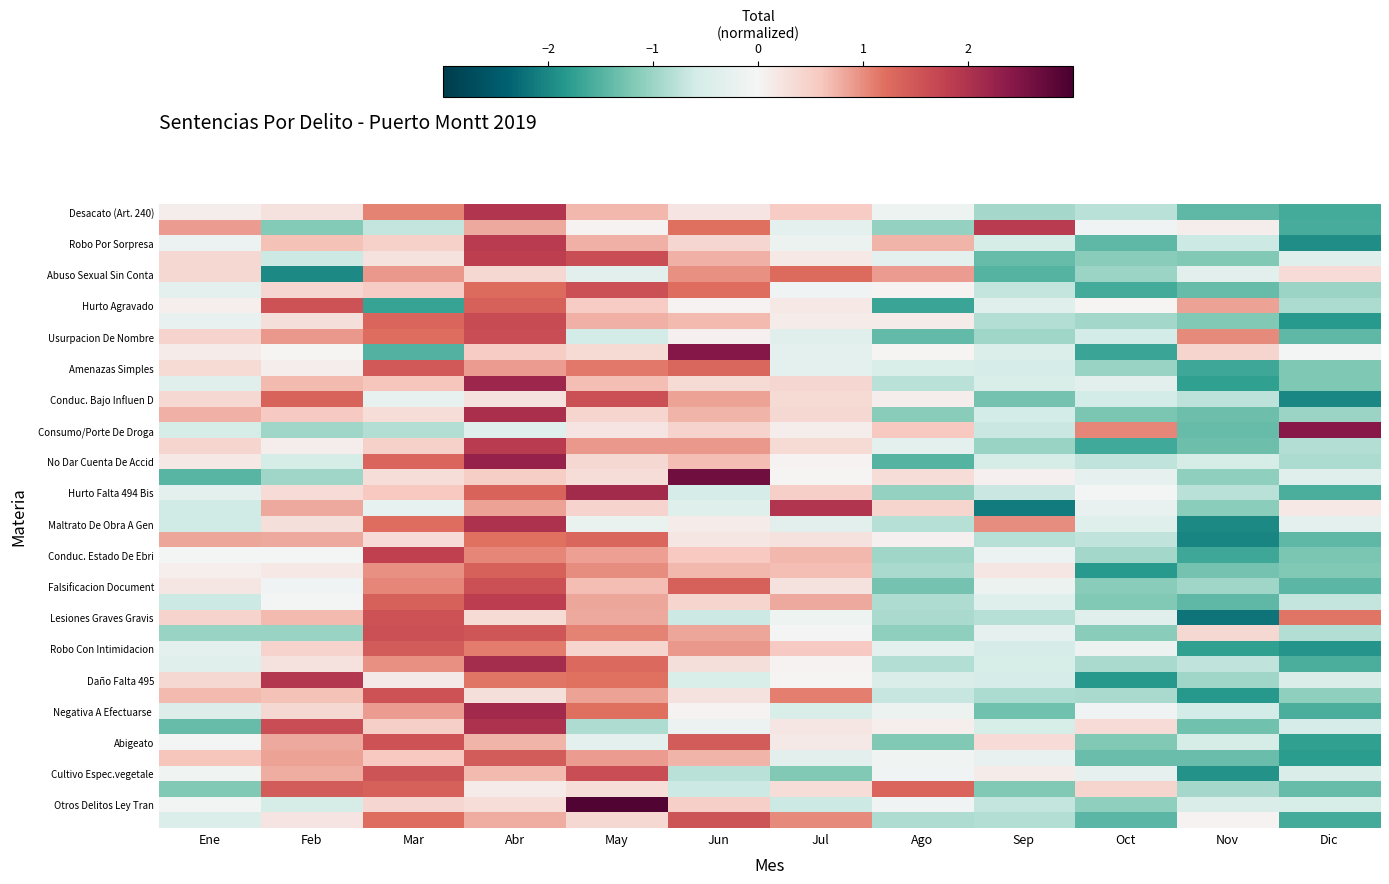

How many series are shown in this chart?

40